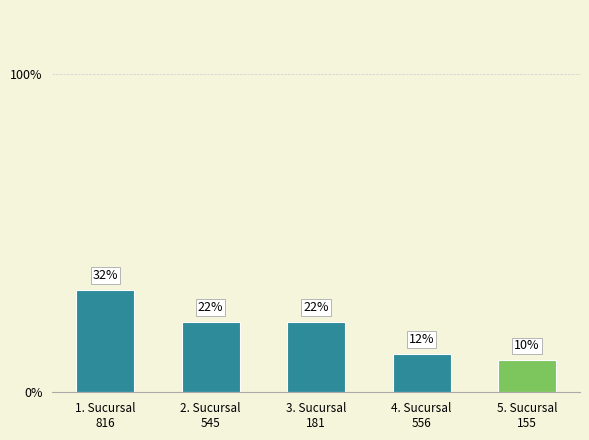

What is the difference between the second highest and minimum values?

12